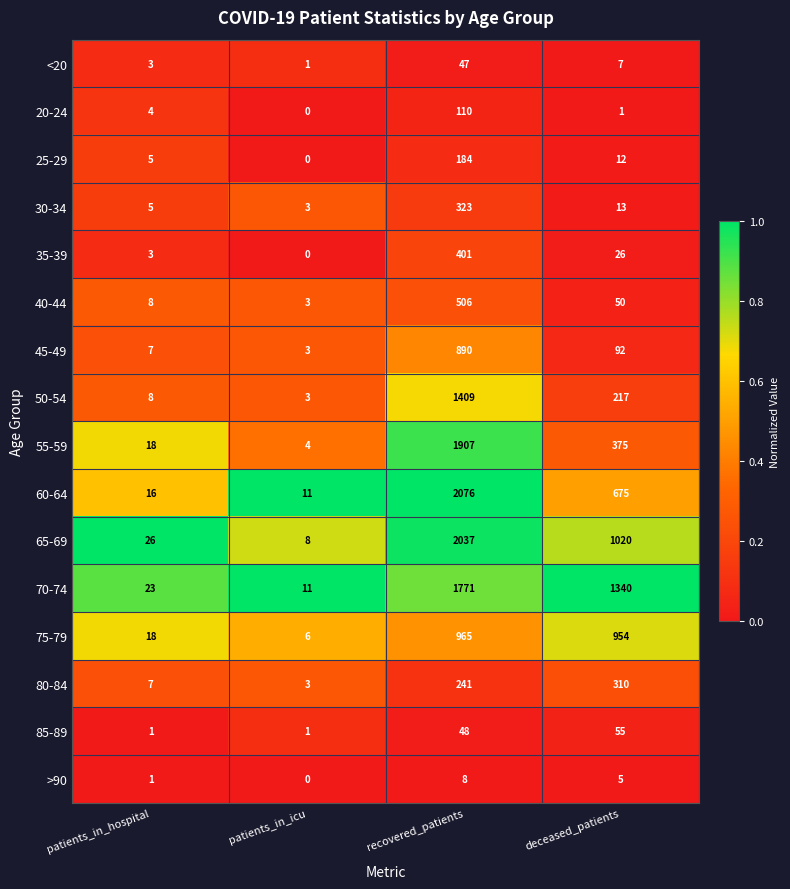

List the labels in order of 60-64 value, largest first.

recovered_patients, deceased_patients, patients_in_hospital, patients_in_icu